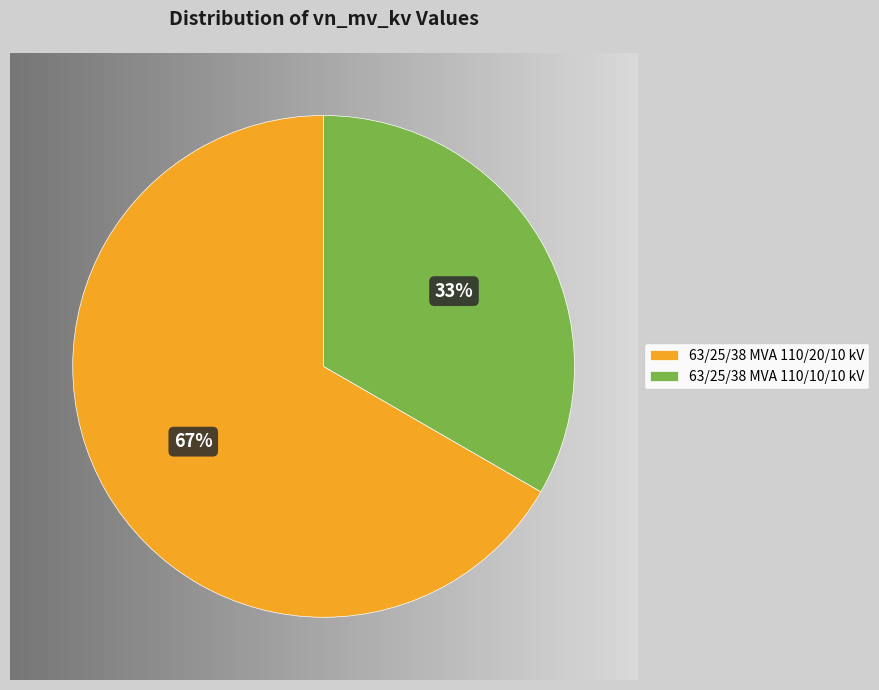

To the nearest percent, what is the average slice percentage?

50%